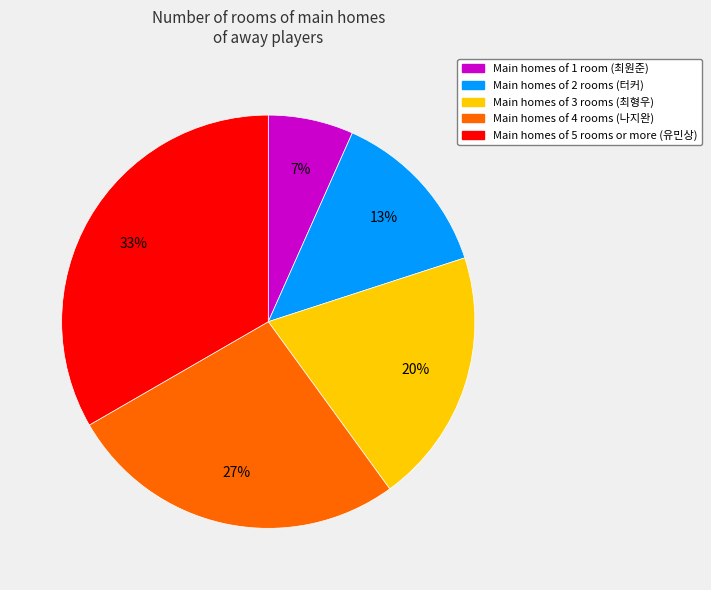

Is there a majority slice in this chart?

No